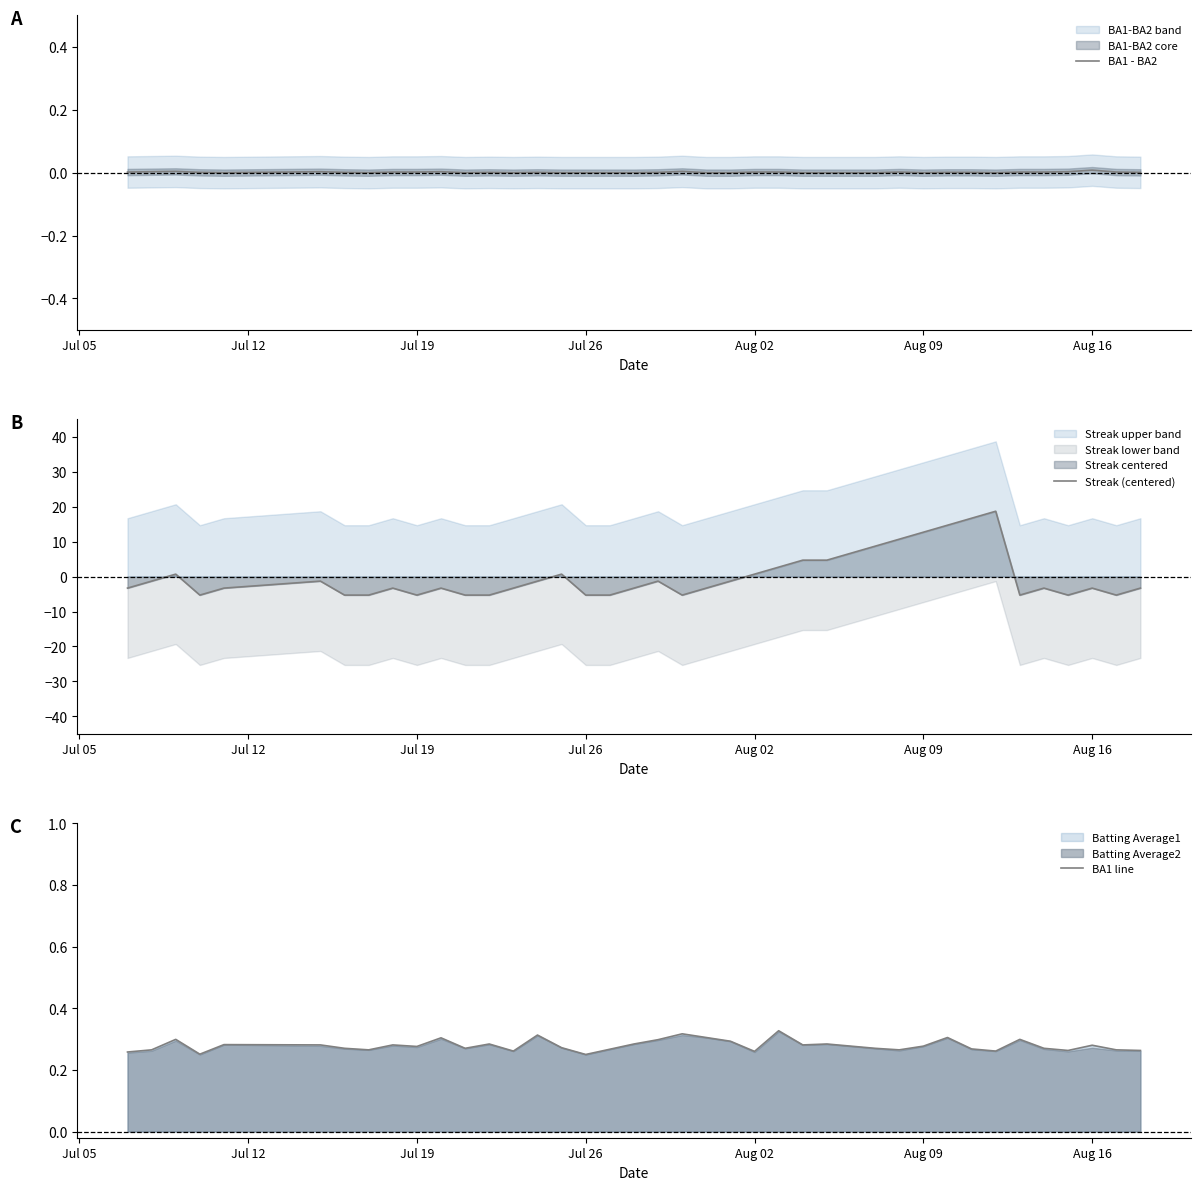

The BA1 - BA2 series shows 0.0 at Aug 16. True or false?

True